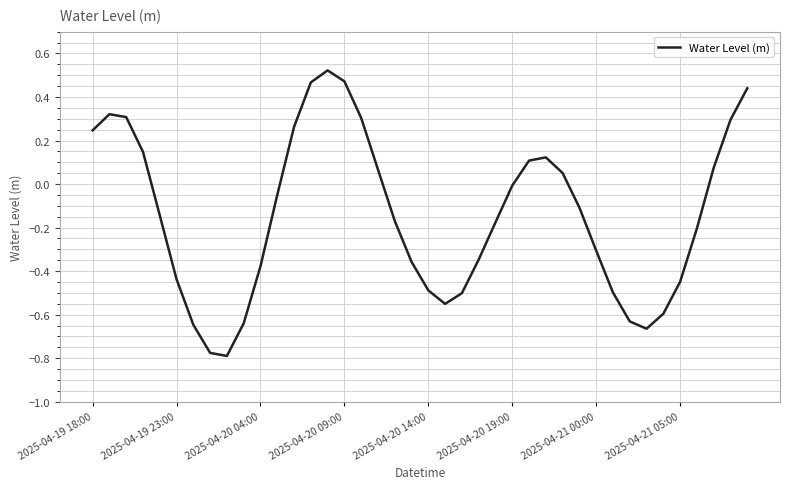

What is the difference between the maximum and minimum values?

1.3